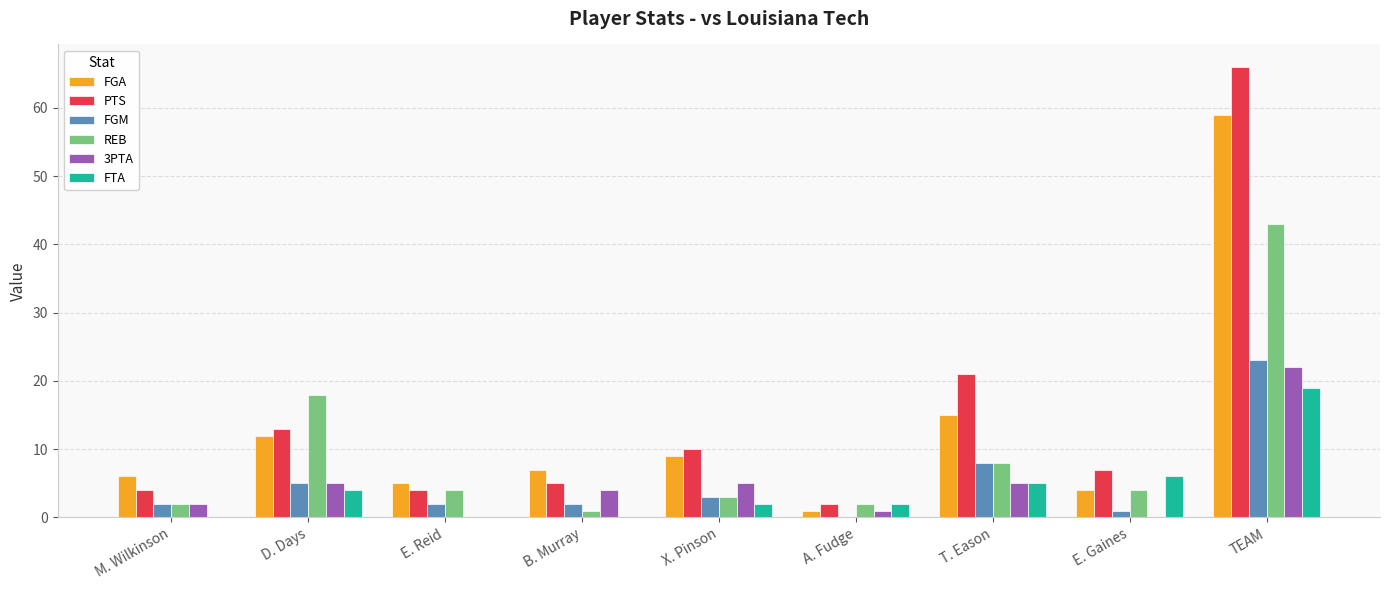

Does the chart contain stacked bars?

No